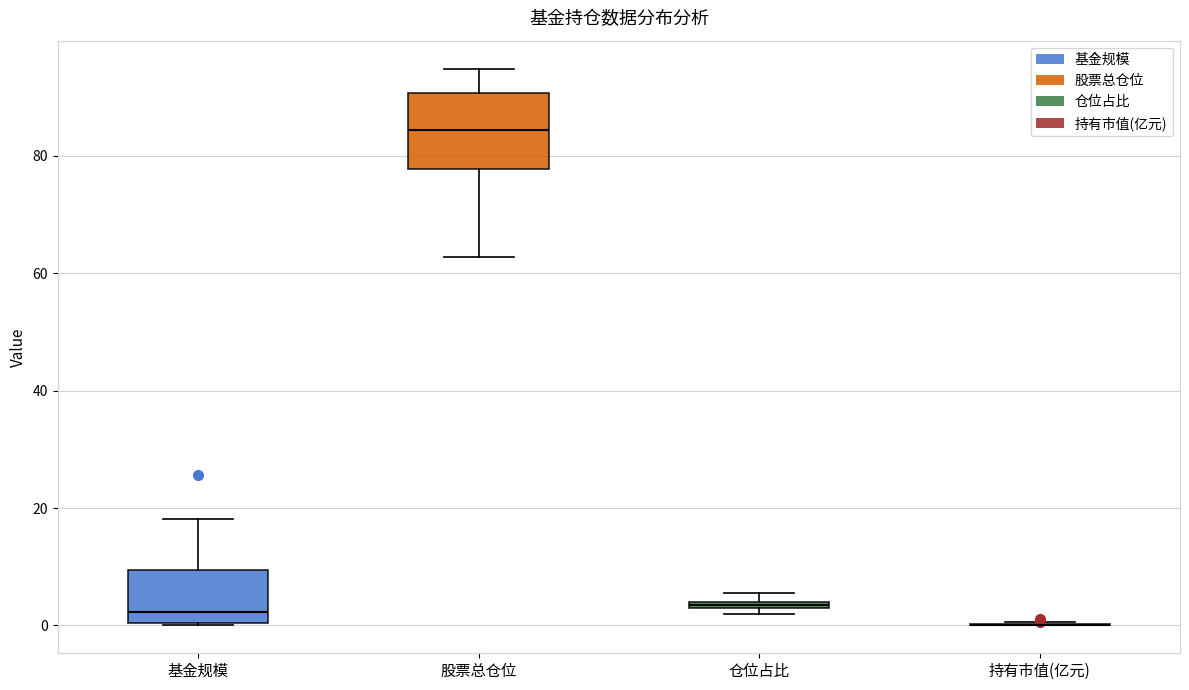

Comparing the boxes themselves (not the whiskers), which one is the tallest?

股票总仓位